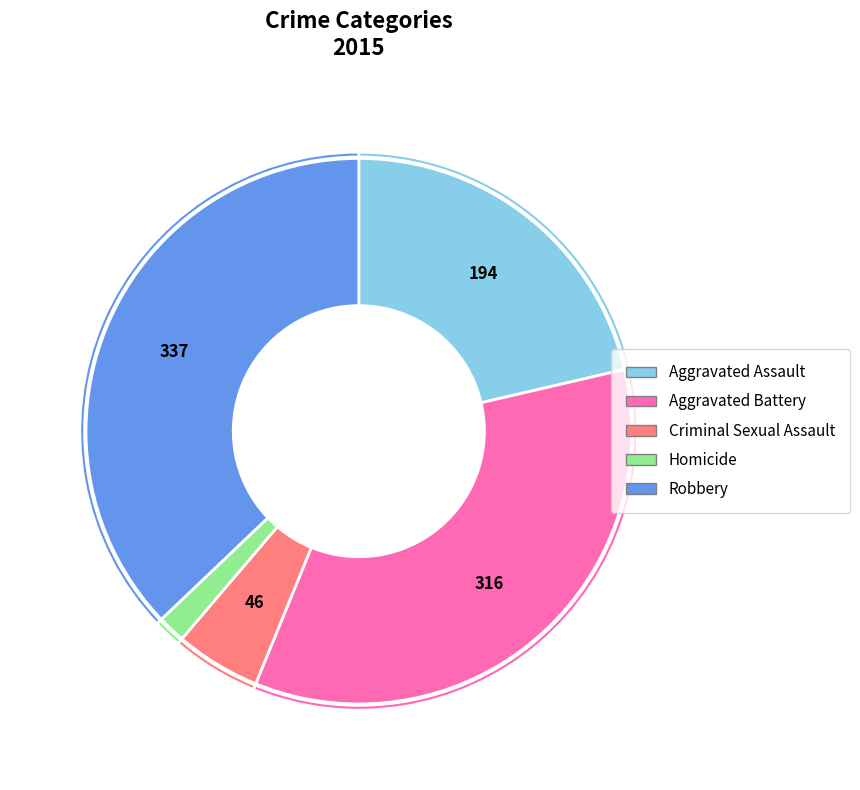

Which has a higher value, Robbery or Criminal Sexual Assault?

Robbery